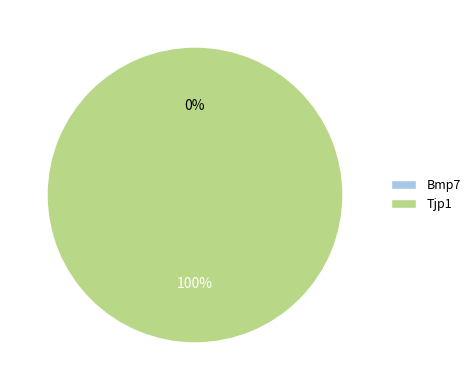

Does any single category account for the majority?

Yes